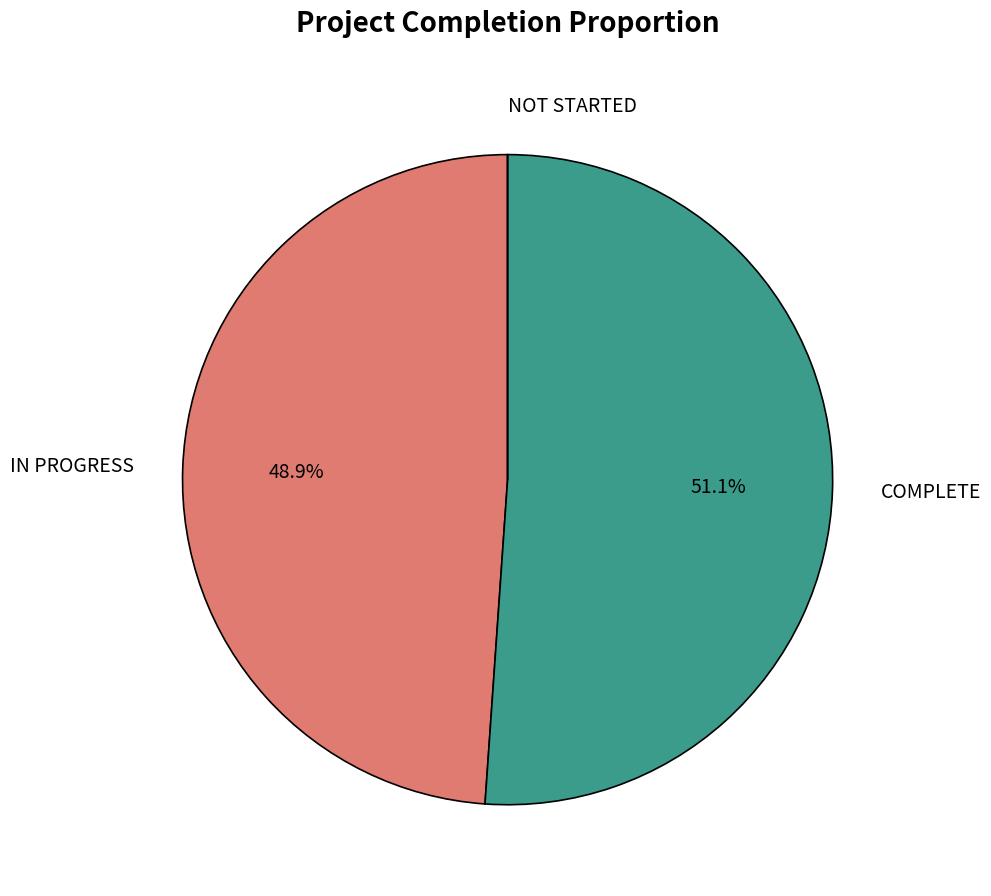

Is IN PROGRESS the majority of the pie?

No